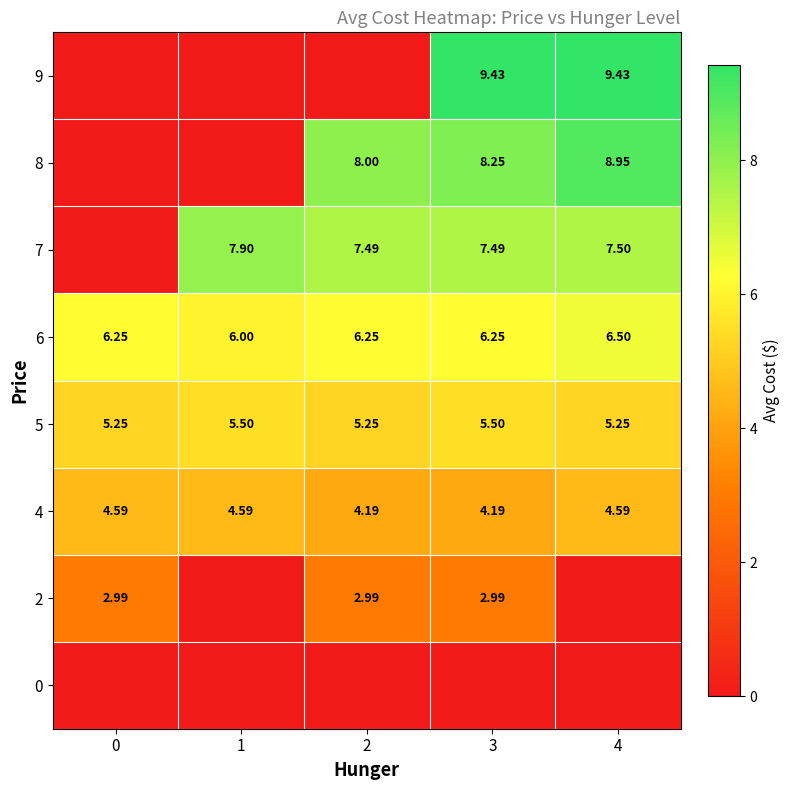

What is the difference between the highest and lowest values at 2?

8.0